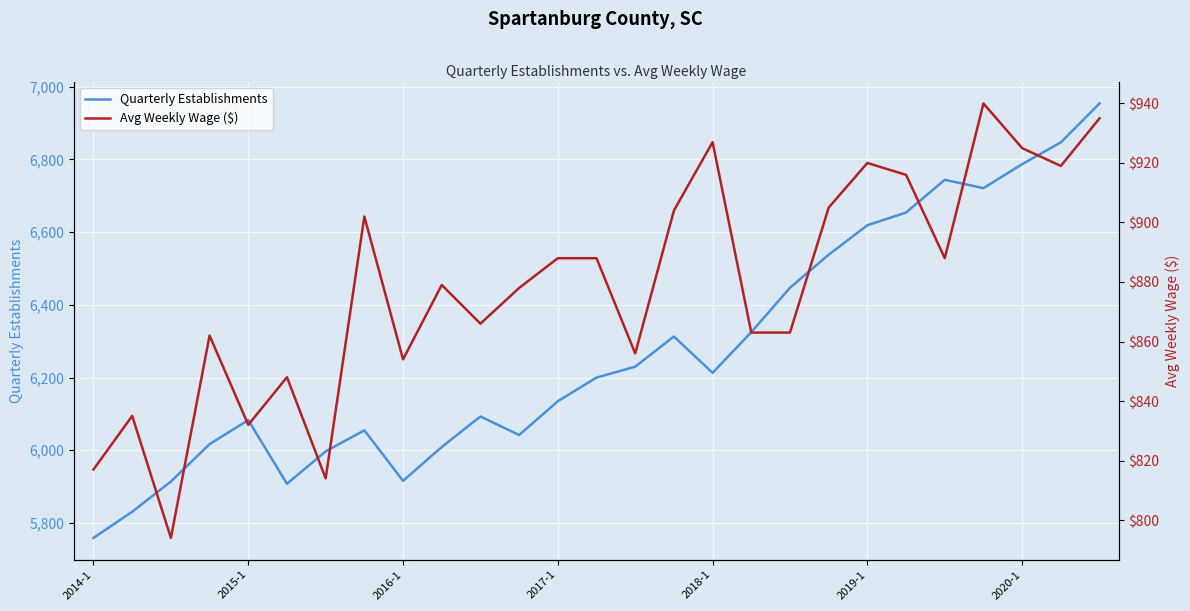

Reading left to right, extract all data points from this chart.

Quarterly Establishments: 5759	5831	5914	6017	6083	5908	5997	6055	5916	6009	6093	6042	6135	6200	6230	6313	6213	6325	6447	6538	6619	6654	6744	6721	6787	6847	6954
Avg Weekly Wage ($): 817	835	794	862	832	848	814	902	854	879	866	878	888	888	856	904	927	863	863	905	920	916	888	940	925	919	935